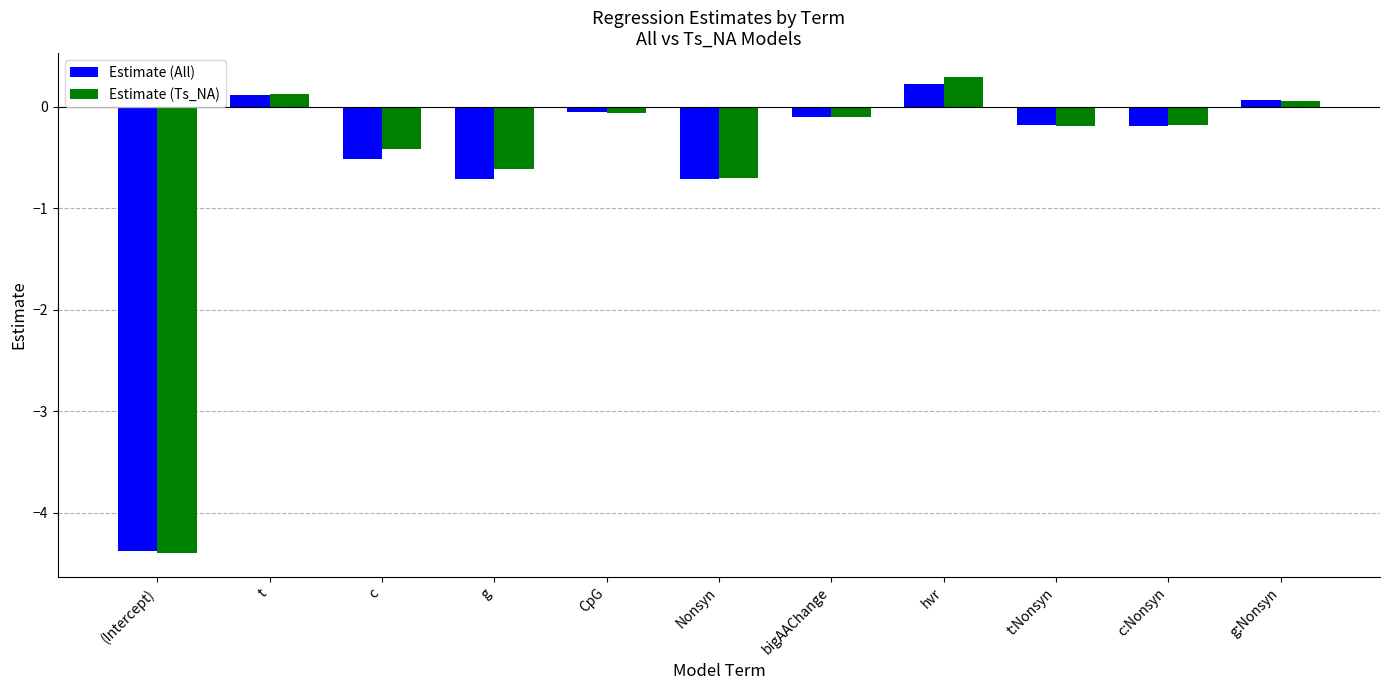

At which label does Estimate (All) reach its minimum?

(Intercept)